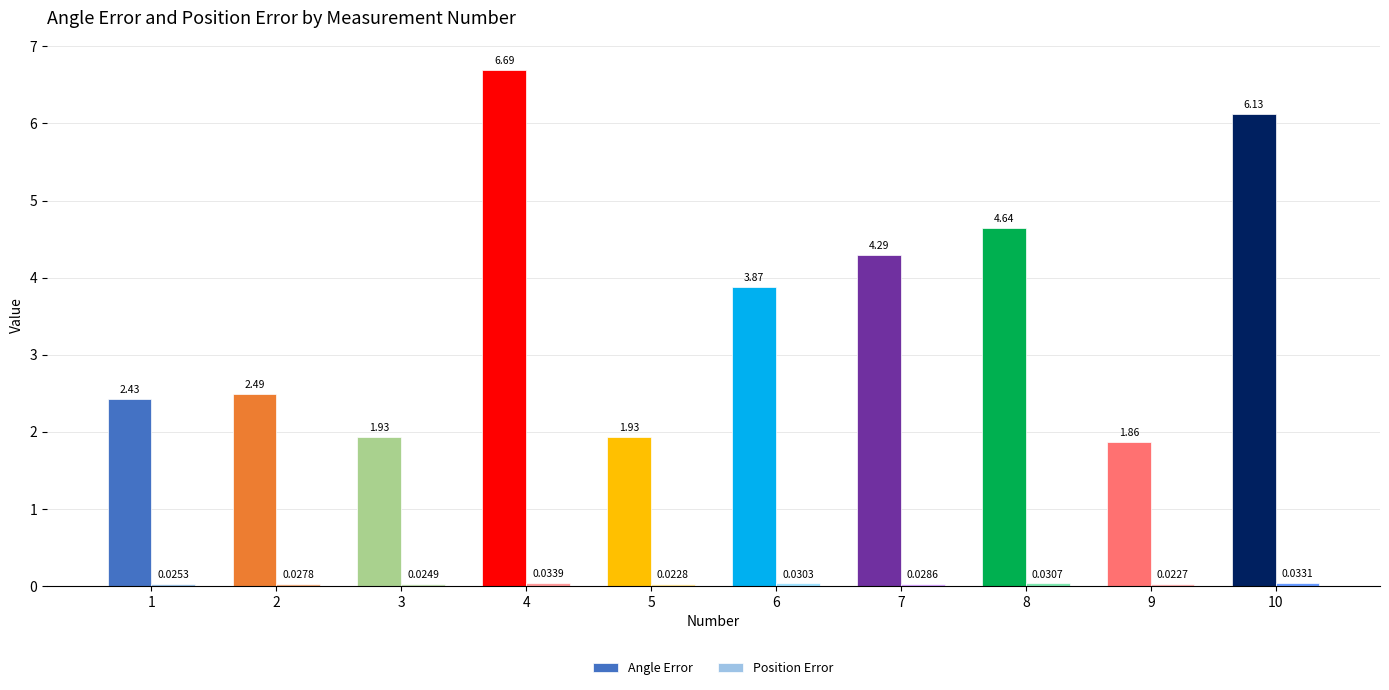

What is the average value of the Angle Error series?

3.6